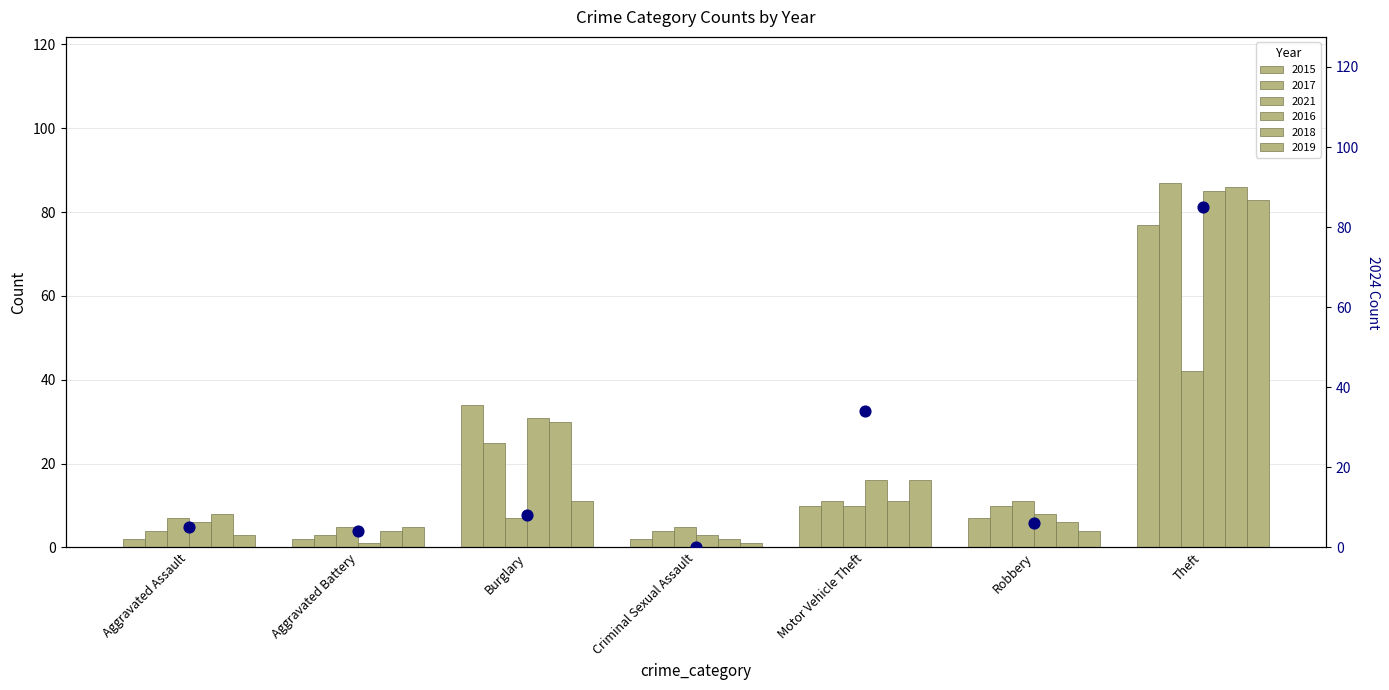

Which series reaches the maximum Y coordinate?

2017